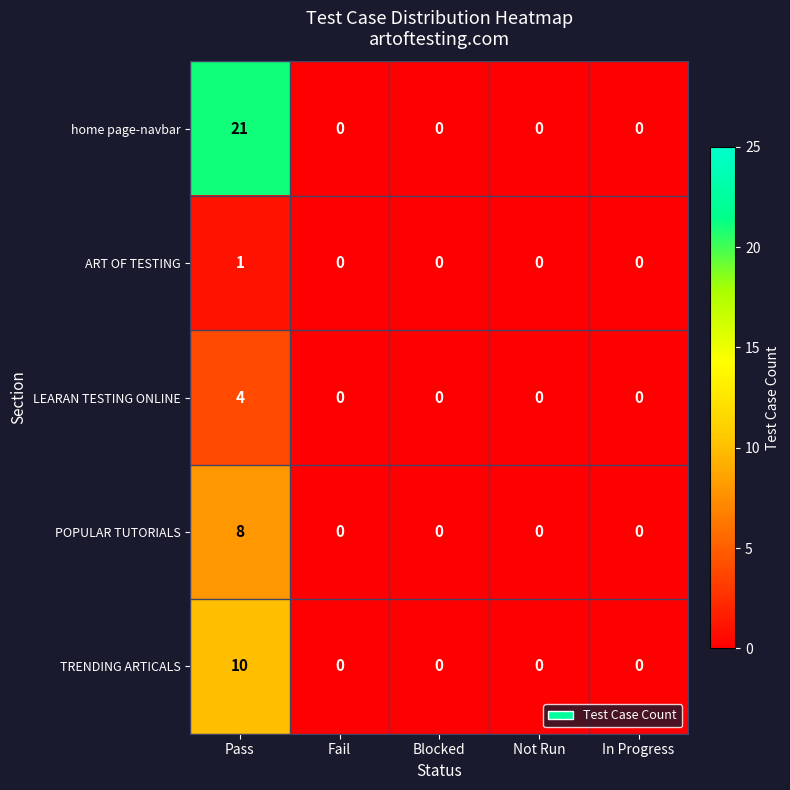

Which series has the largest range (max minus min)?

home page-navbar